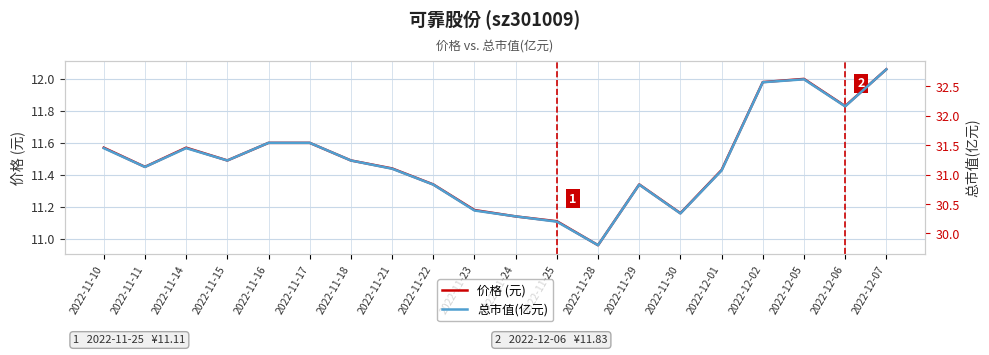

What is the sum of all 总市值(亿元) values?

624.6